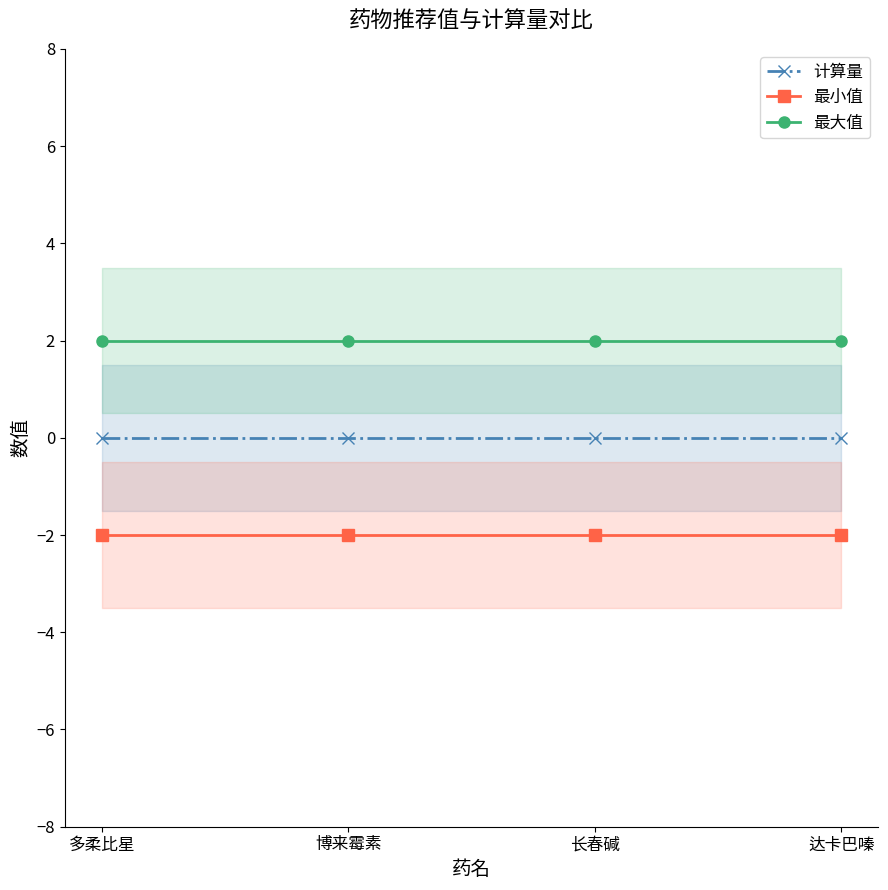

True or false: 最大值 and 计算量 intersect in this chart.

False